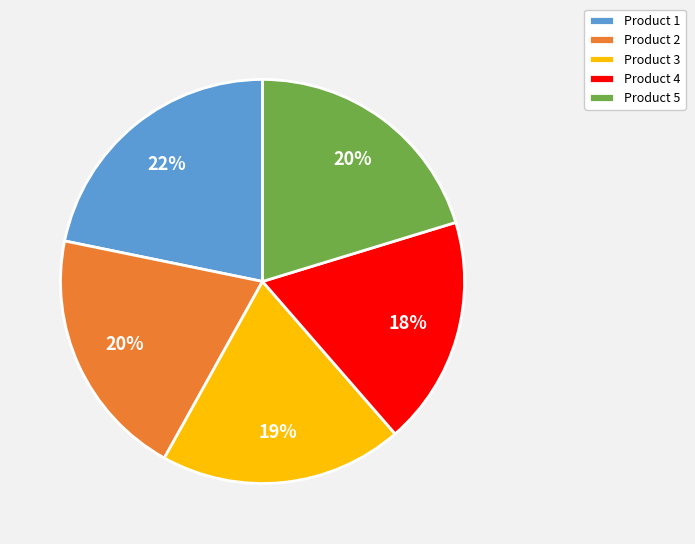

Count the number of slices in the pie.

5